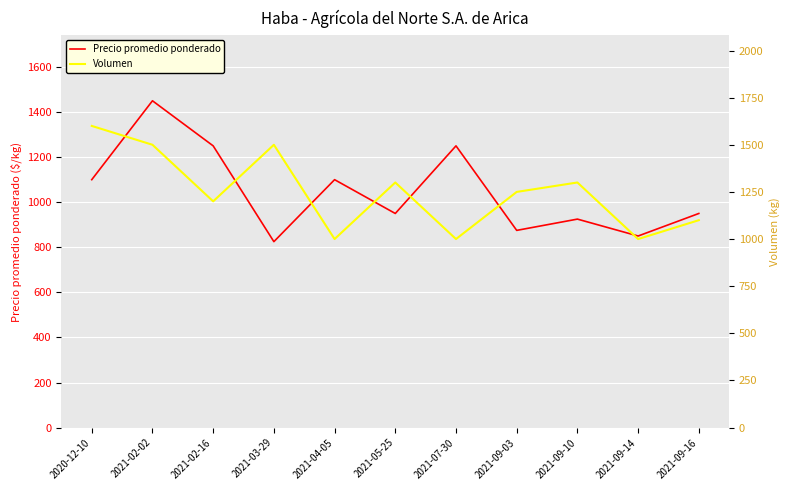

At which category is the sum across all series the highest?

2021-02-02